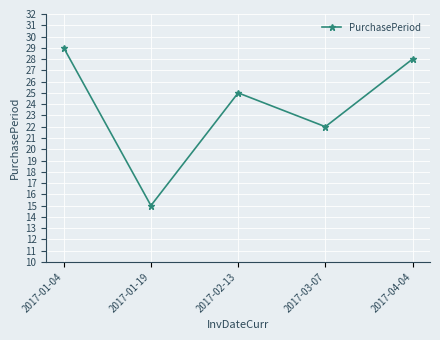

What is the greatest value displayed?

29